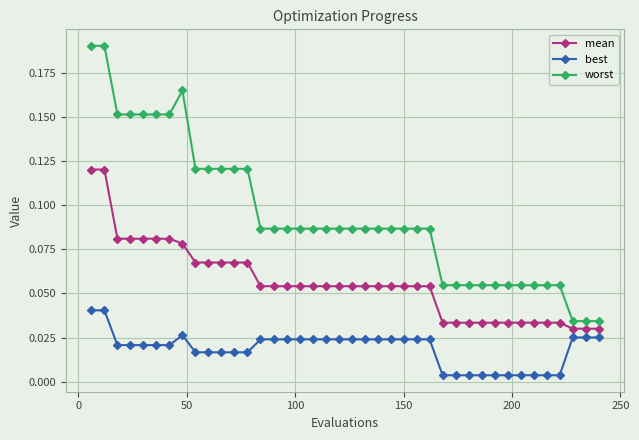

Which series has the largest range (max minus min)?

worst